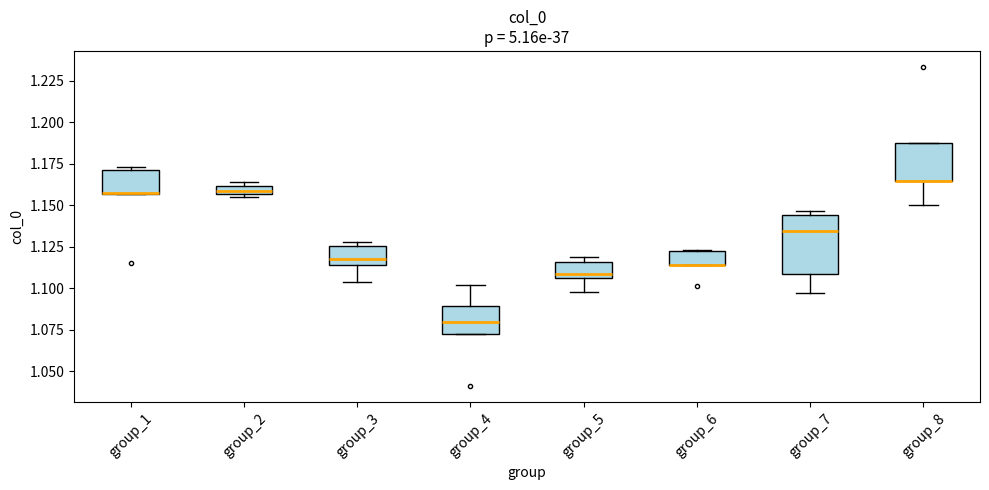

Comparing the boxes themselves (not the whiskers), which one is the tallest?

group_7